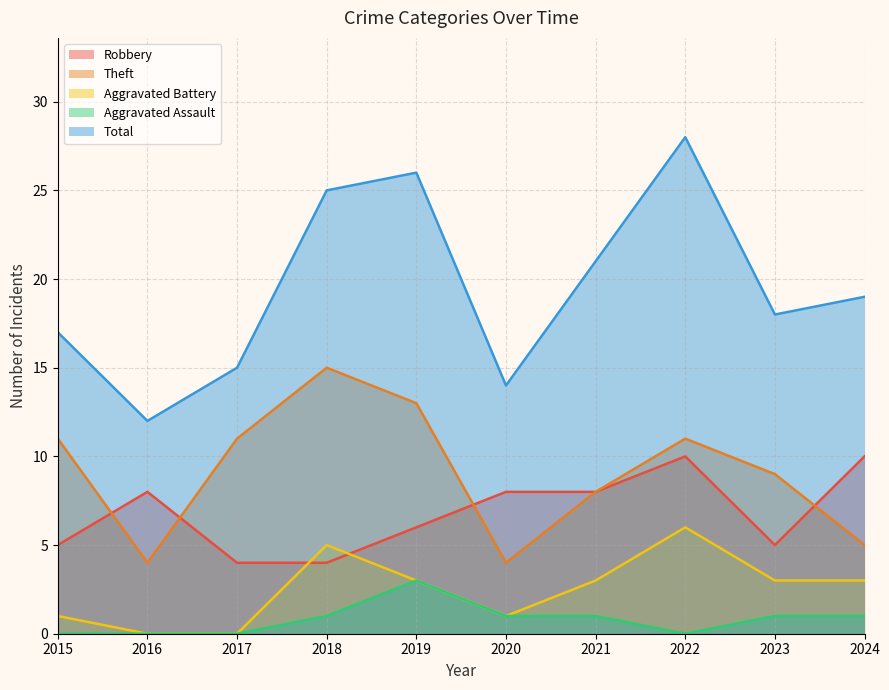

Which series changed the most between 2020 and 2022?

Total